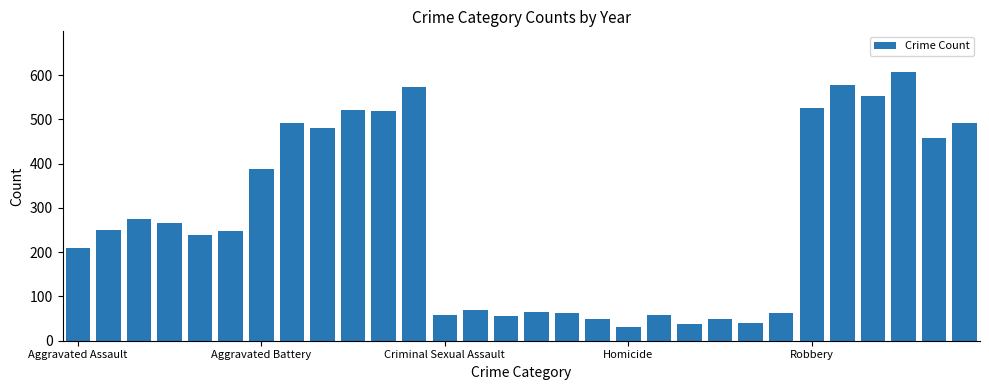

What is the smallest value displayed?

32